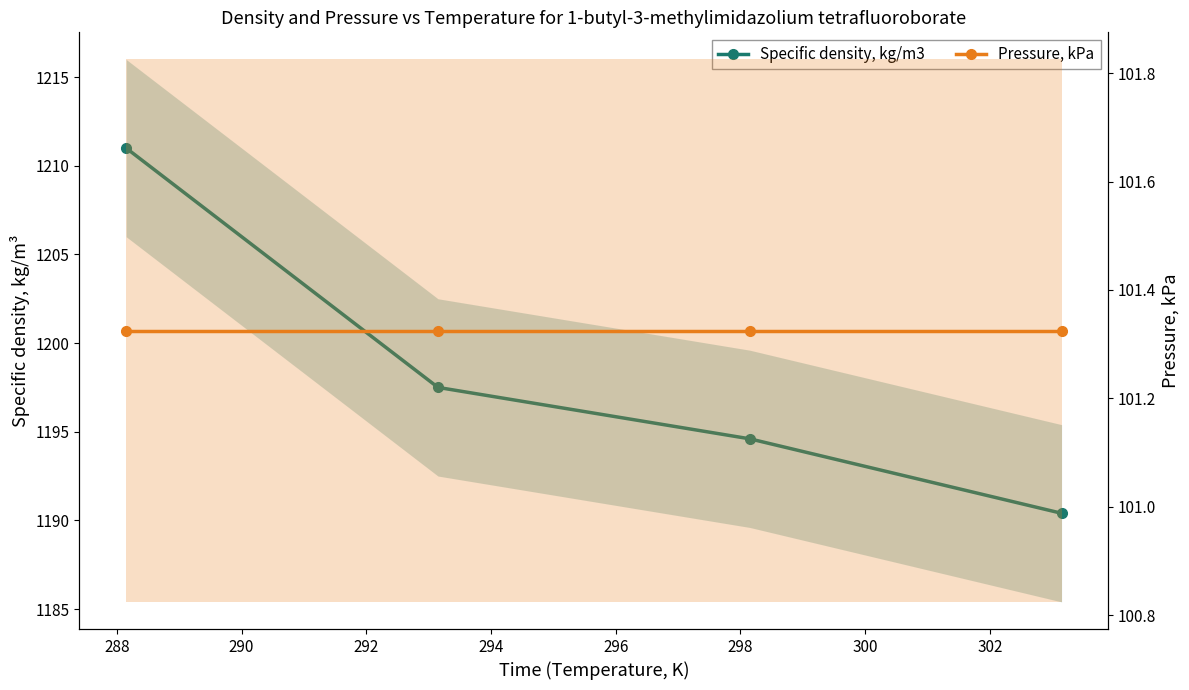

The value of Pressure, kPa at 288 is 152.7. True or false?

False